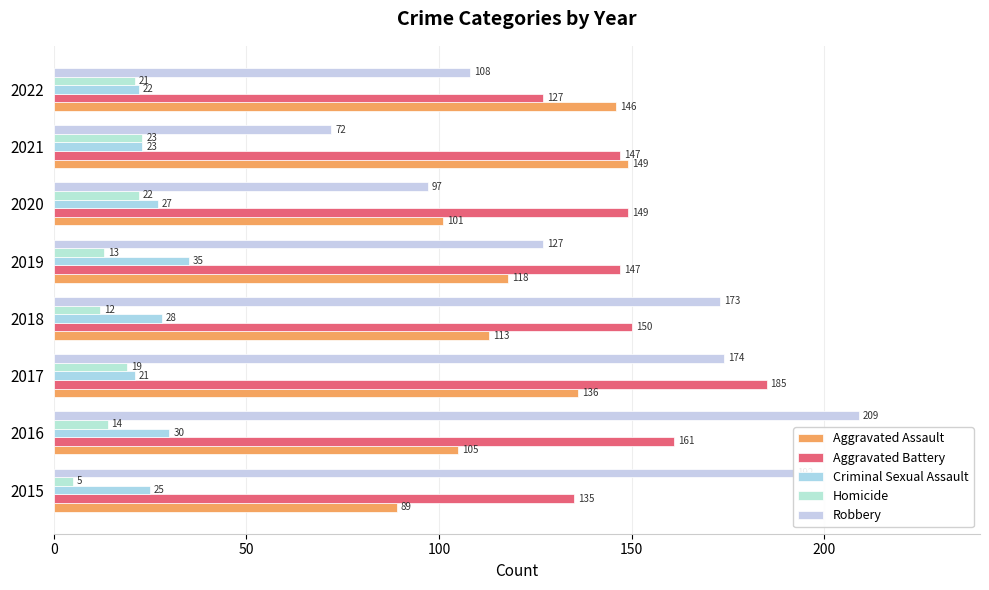

Which series has the largest range (max minus min)?

Robbery